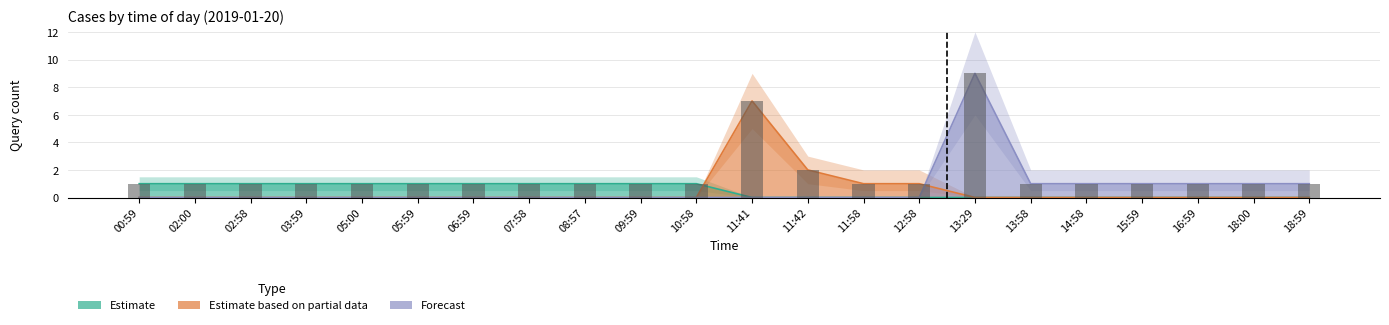

What position from the right is 07:58?

15